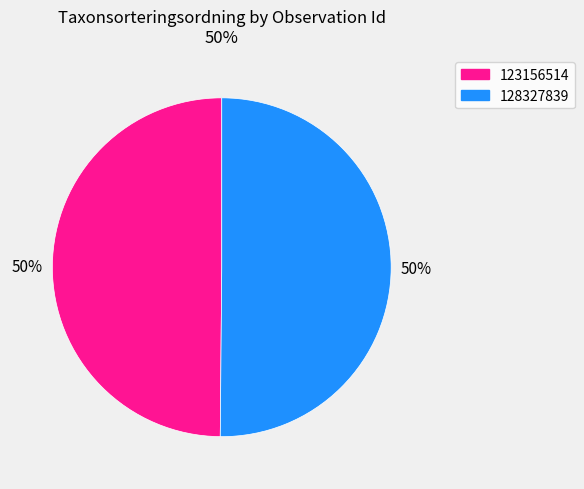

Is the sum of 128327839 and 123156514 greater than half?

Yes